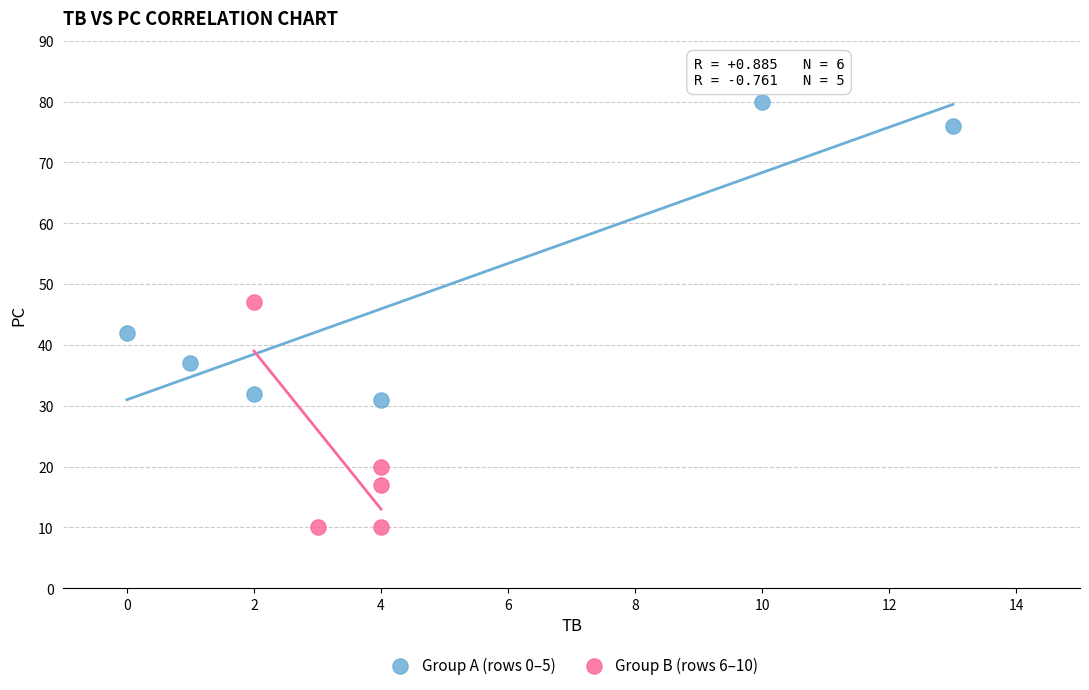

Which series reaches the maximum Y coordinate?

Group A (rows 0–5)